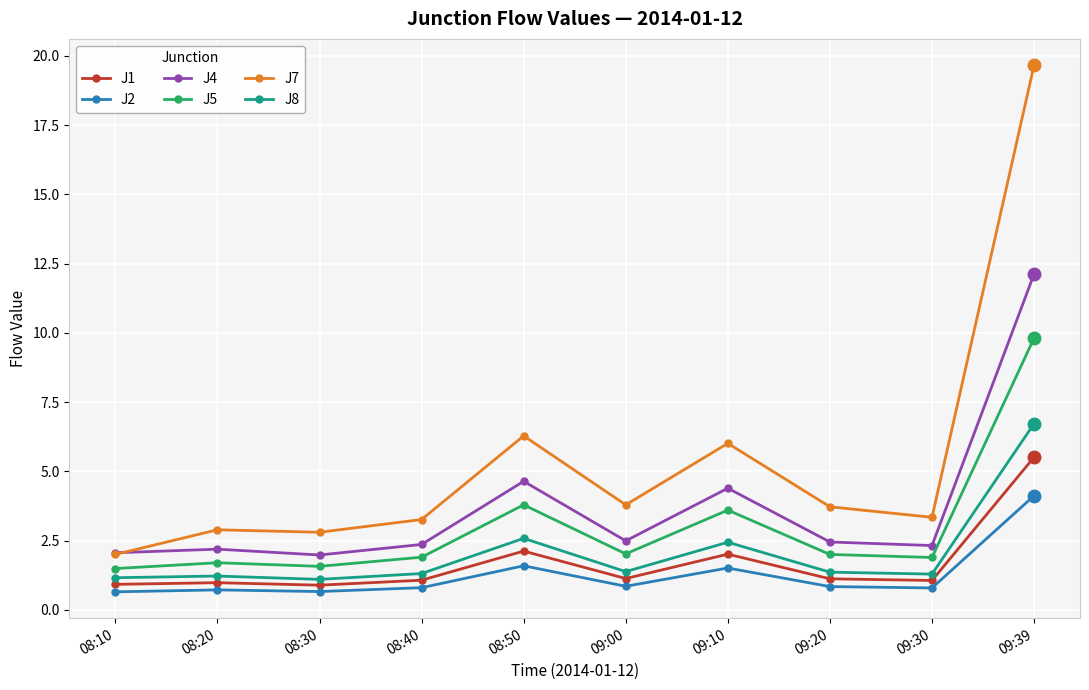

Which category has the highest value in the J4 series?

09:39